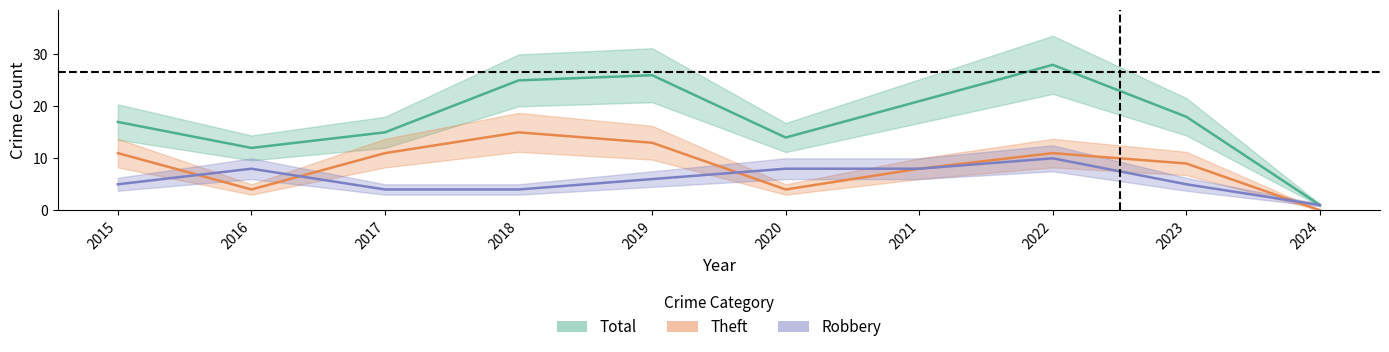

What is the highest value of the Total series?

28